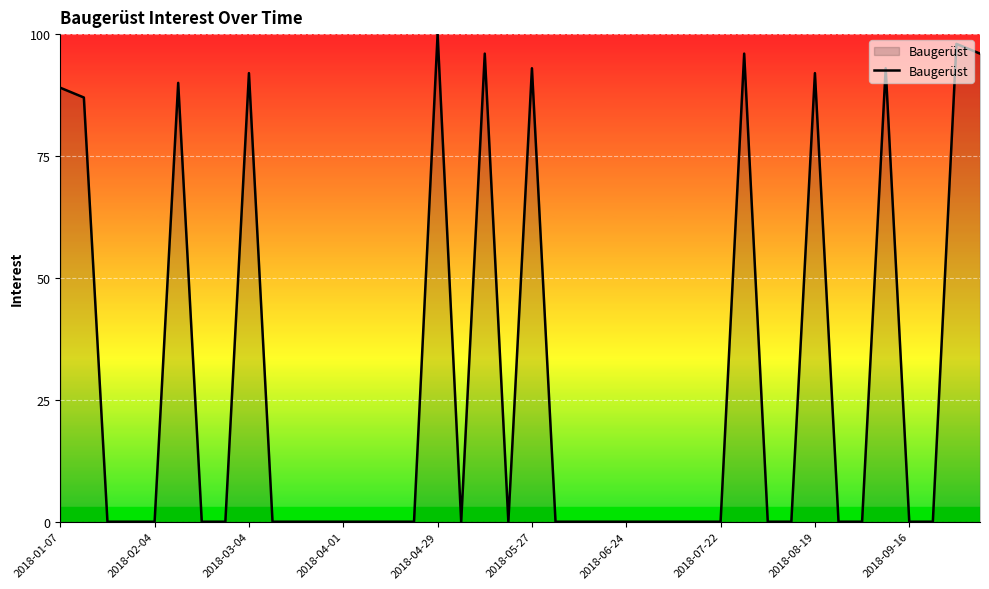

What is the difference between the maximum and minimum values?

100